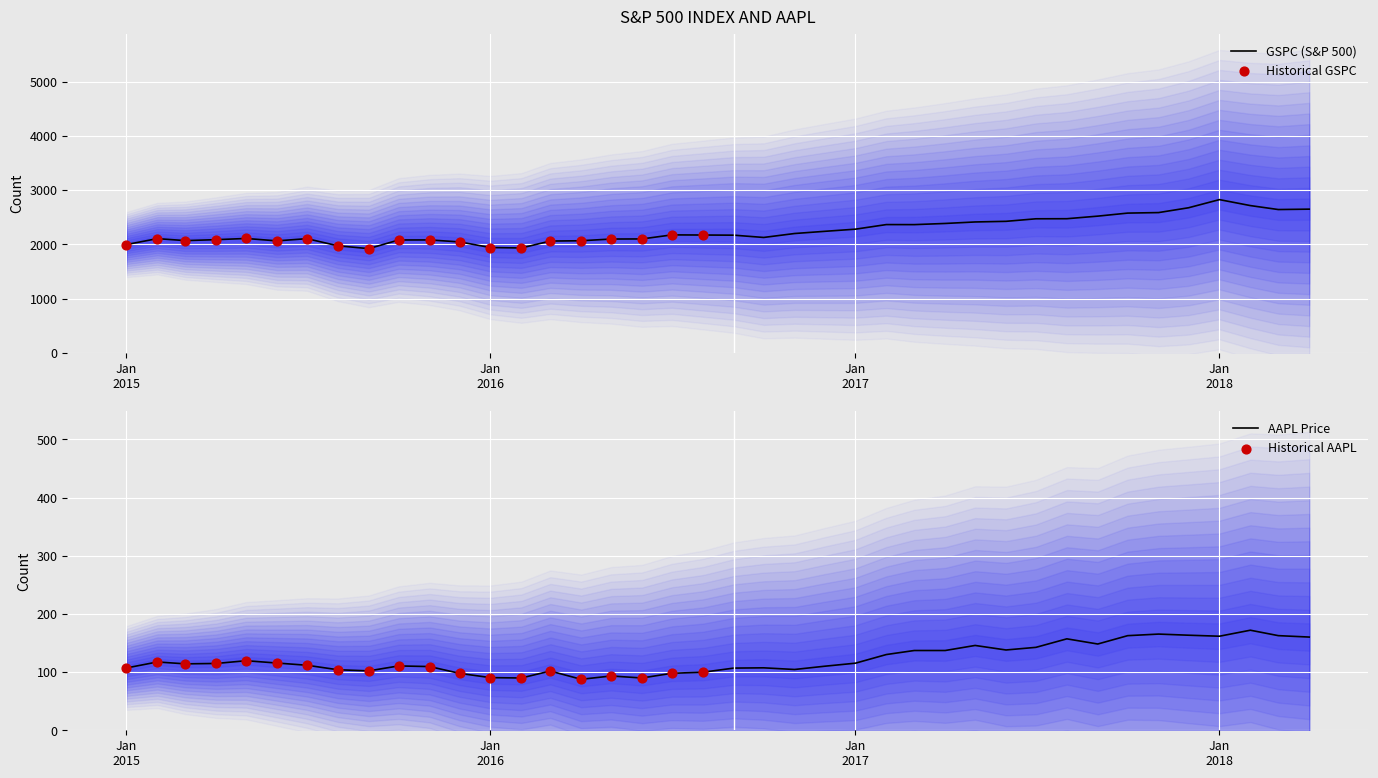

Which series has the widest spread of Y values?

GSPC